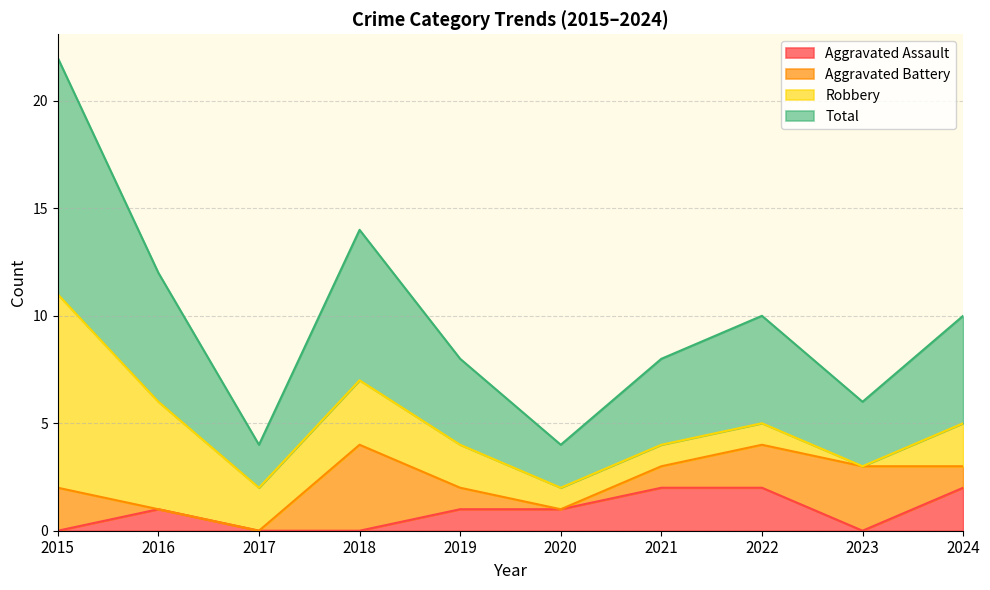

Which has a higher value, 2019 or 2018?

2019